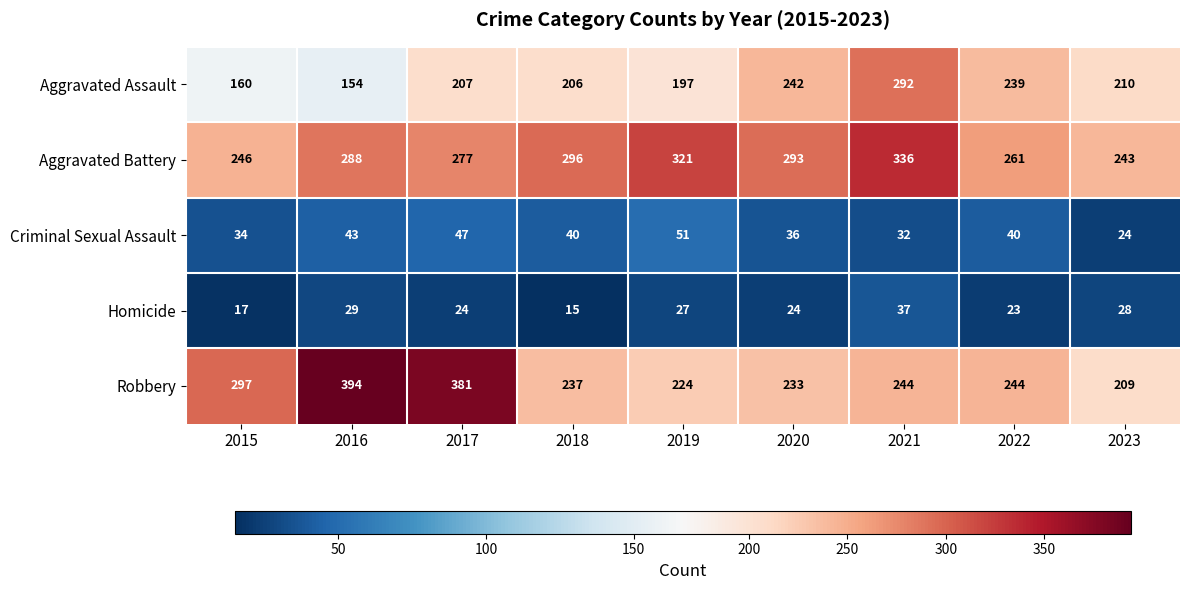

What is the maximum value for Robbery?

394